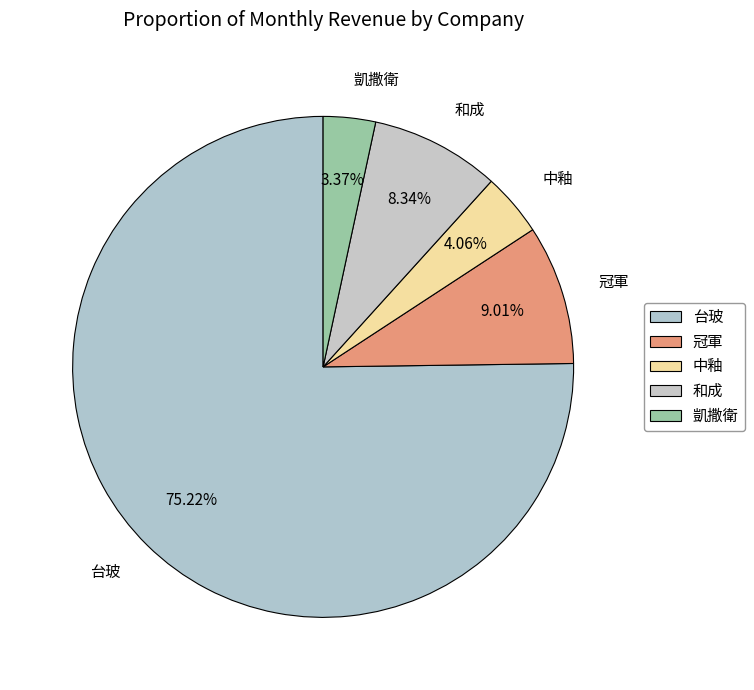

What is the largest slice in the pie chart?

台玻